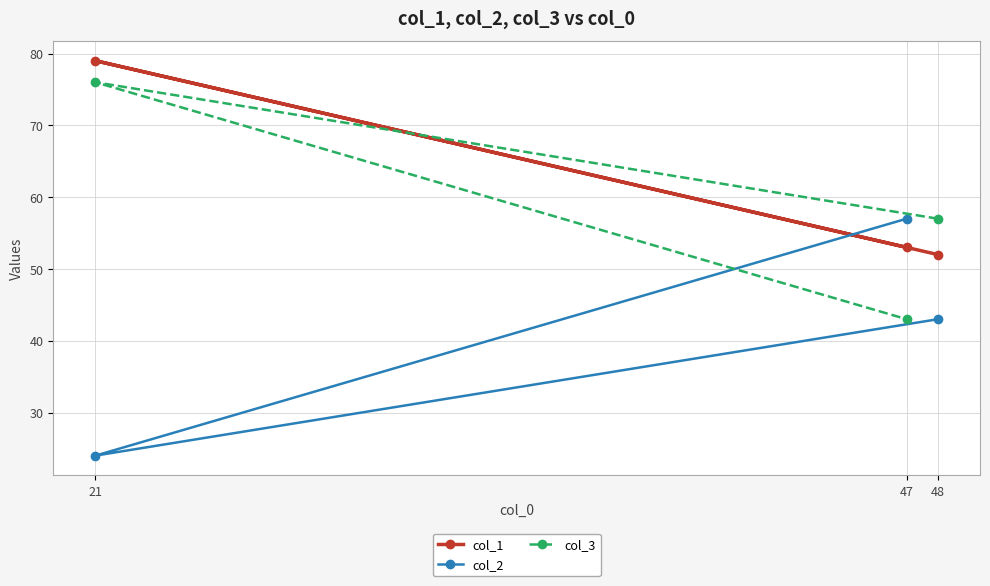

The col_2 series shows 57 at 47. True or false?

True